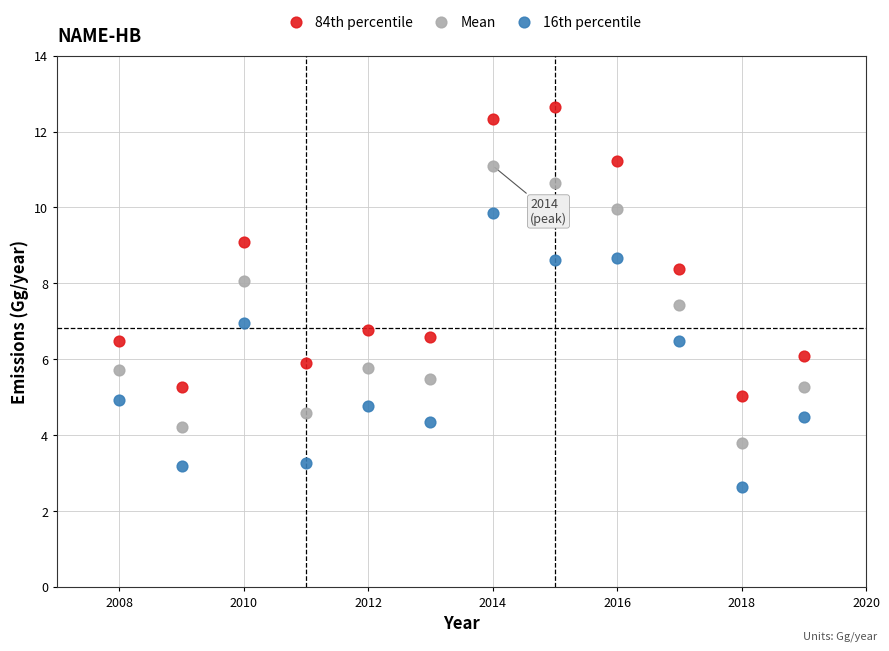

Which series reaches the minimum Y coordinate?

16th percentile